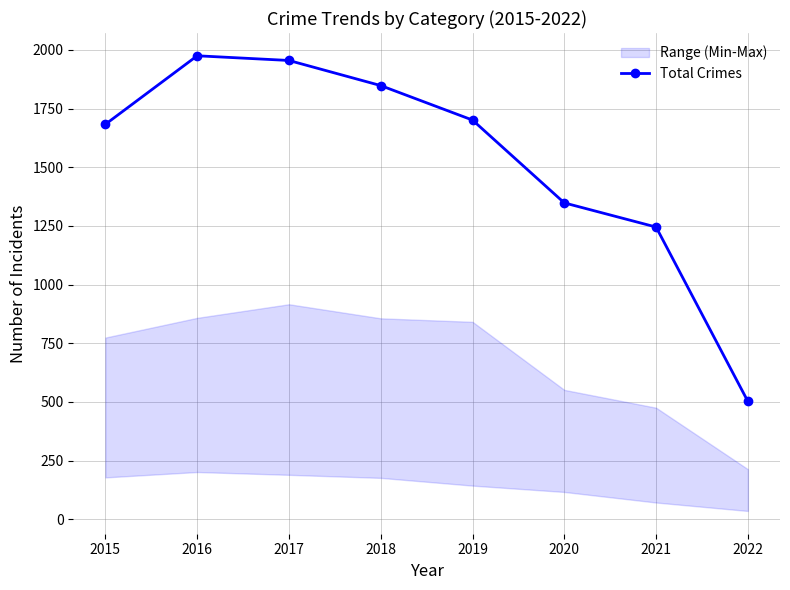

List the labels in order of value, largest first.

2016, 2017, 2018, 2019, 2015, 2020, 2021, 2022